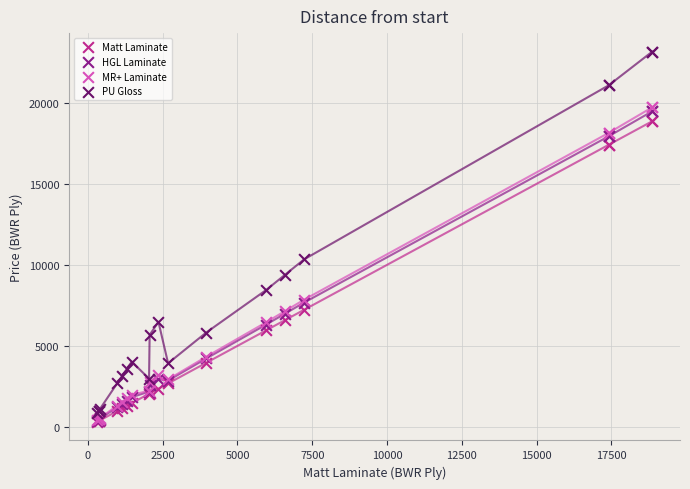

Which series has the widest spread of Y values?

PU Gloss